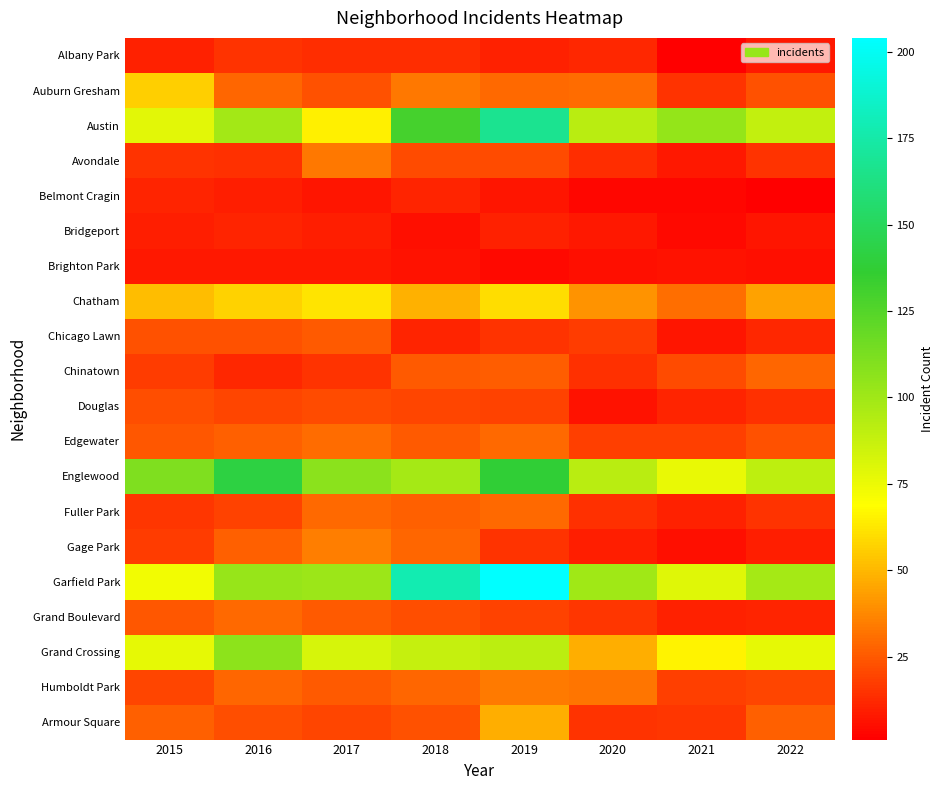

Reading right to left, what are all the values shown in this chart?

Albany Park: 2022=8	2021=1	2020=12	2019=10	2018=13	2017=13	2016=15	2015=10
Auburn Gresham: 2022=23	2021=15	2020=30	2019=29	2018=33	2017=23	2016=28	2015=56
Austin: 2022=89	2021=104	2020=92	2019=167	2018=130	2017=65	2016=99	2015=78
Avondale: 2022=15	2021=8	2020=13	2019=21	2018=21	2017=33	2016=14	2015=15
Belmont Cragin: 2022=1	2021=3	2020=3	2019=7	2018=11	2017=7	2016=9	2015=11
Bridgeport: 2022=7	2021=4	2020=8	2019=10	2018=5	2017=9	2016=11	2015=9
Brighton Park: 2022=5	2021=6	2020=5	2019=4	2018=6	2017=8	2016=8	2015=8
Chatham: 2022=44	2021=31	2020=40	2019=60	2018=48	2017=62	2016=57	2015=51
Chicago Lawn: 2022=12	2021=7	2020=17	2019=15	2018=11	2017=25	2016=23	2015=23
Chinatown: 2022=28	2021=21	2020=14	2019=26	2018=25	2017=15	2016=12	2015=17
Douglas: 2022=14	2021=11	2020=6	2019=19	2018=20	2017=21	2016=20	2015=22
Edgewater: 2022=23	2021=18	2020=18	2019=29	2018=25	2017=30	2016=27	2015=24
Englewood: 2022=90	2021=76	2020=92	2019=138	2018=98	2017=107	2016=142	2015=111
Fuller Park: 2022=15	2021=10	2020=14	2019=29	2018=27	2017=29	2016=19	2015=16
Gage Park: 2022=9	2021=5	2020=9	2019=15	2018=28	2017=35	2016=27	2015=17
Garfield Park: 2022=98	2021=79	2020=100	2019=204	2018=178	2017=101	2016=103	2015=73
Grand Boulevard: 2022=11	2021=10	2020=16	2019=19	2018=22	2017=25	2016=29	2015=24
Grand Crossing: 2022=77	2021=66	2020=47	2019=91	2018=88	2017=82	2016=106	2015=77
Humboldt Park: 2022=20	2021=18	2020=32	2019=34	2018=28	2017=25	2016=28	2015=20
Armour Square: 2022=27	2021=16	2020=15	2019=47	2018=23	2017=20	2016=22	2015=27